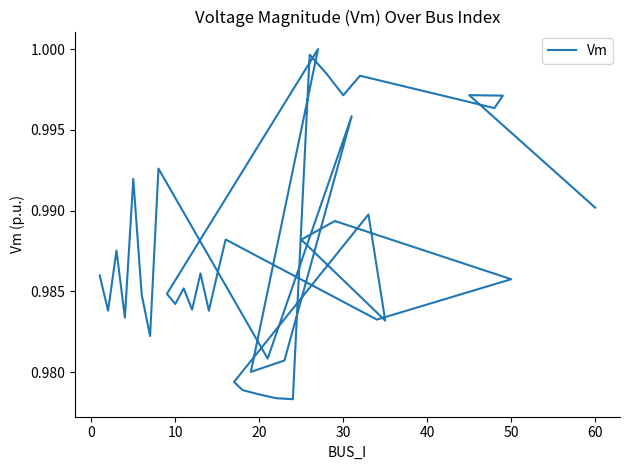

Between 14 and 20, which is larger?

14